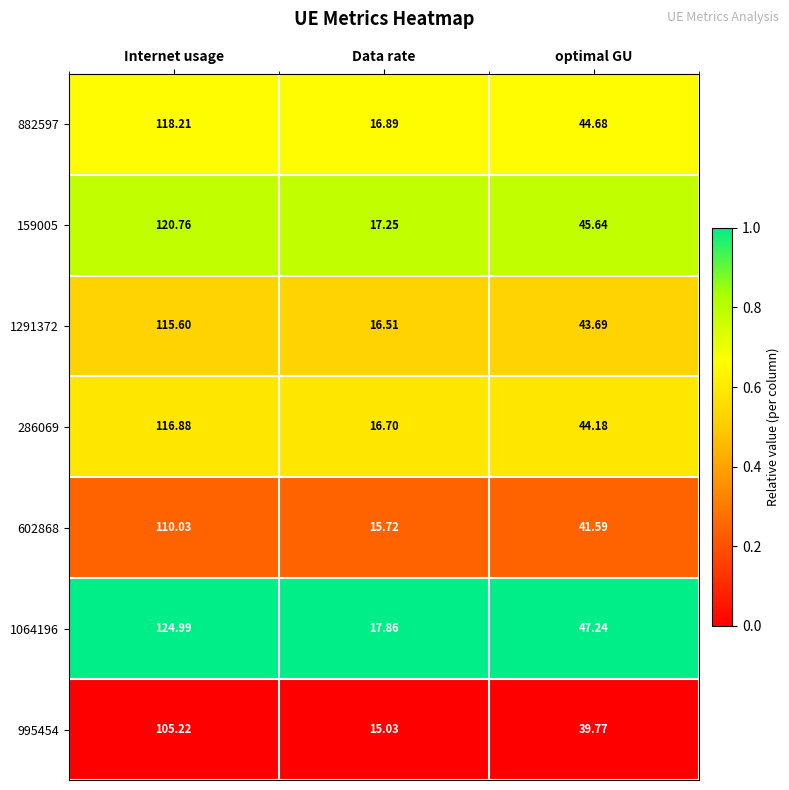

At which category does the chart reach its minimum across all series?

Data rate